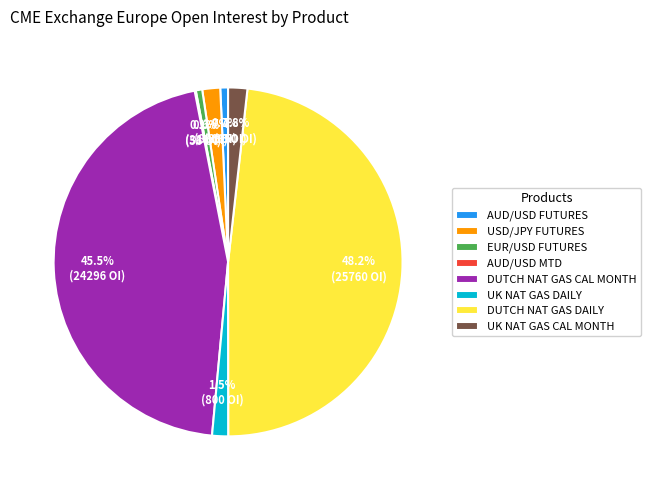

Is EUR/USD FUTURES the majority of the pie?

No